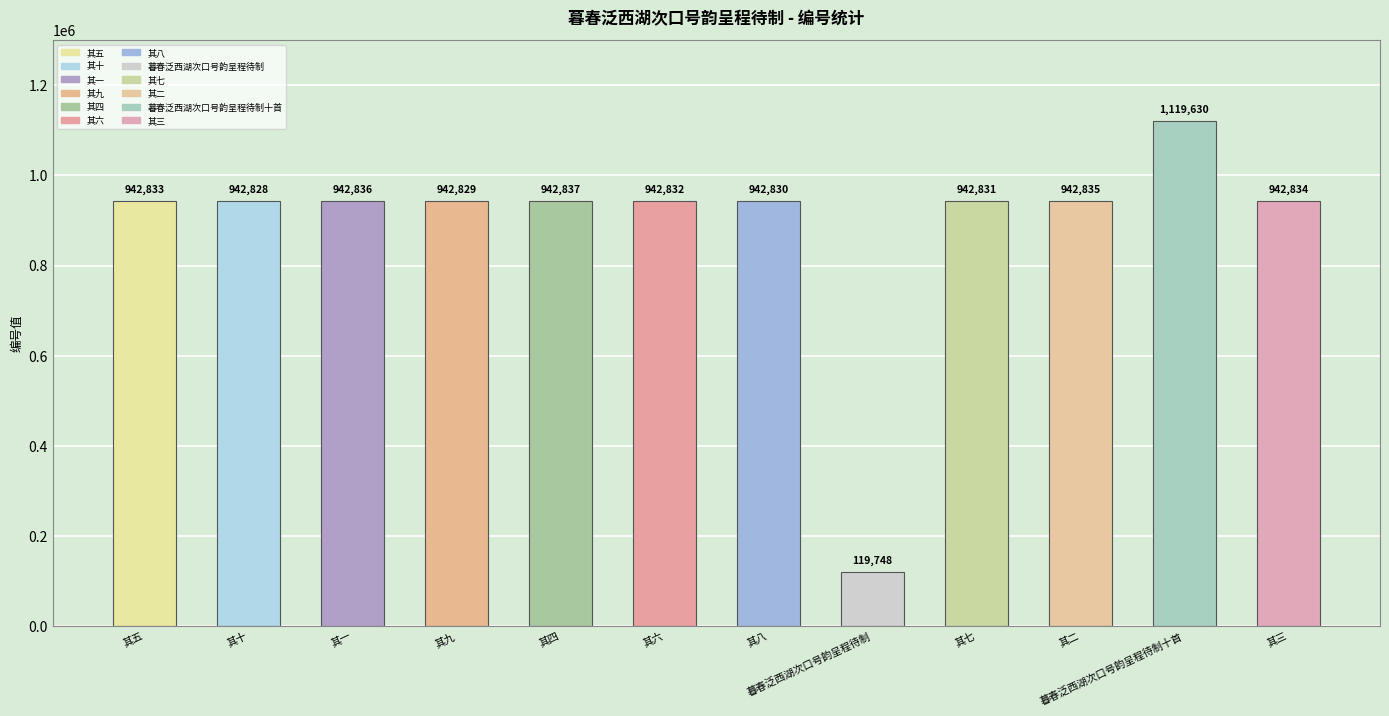

Approximately how many times larger is the value at 其二 compared to 其十?

1.0